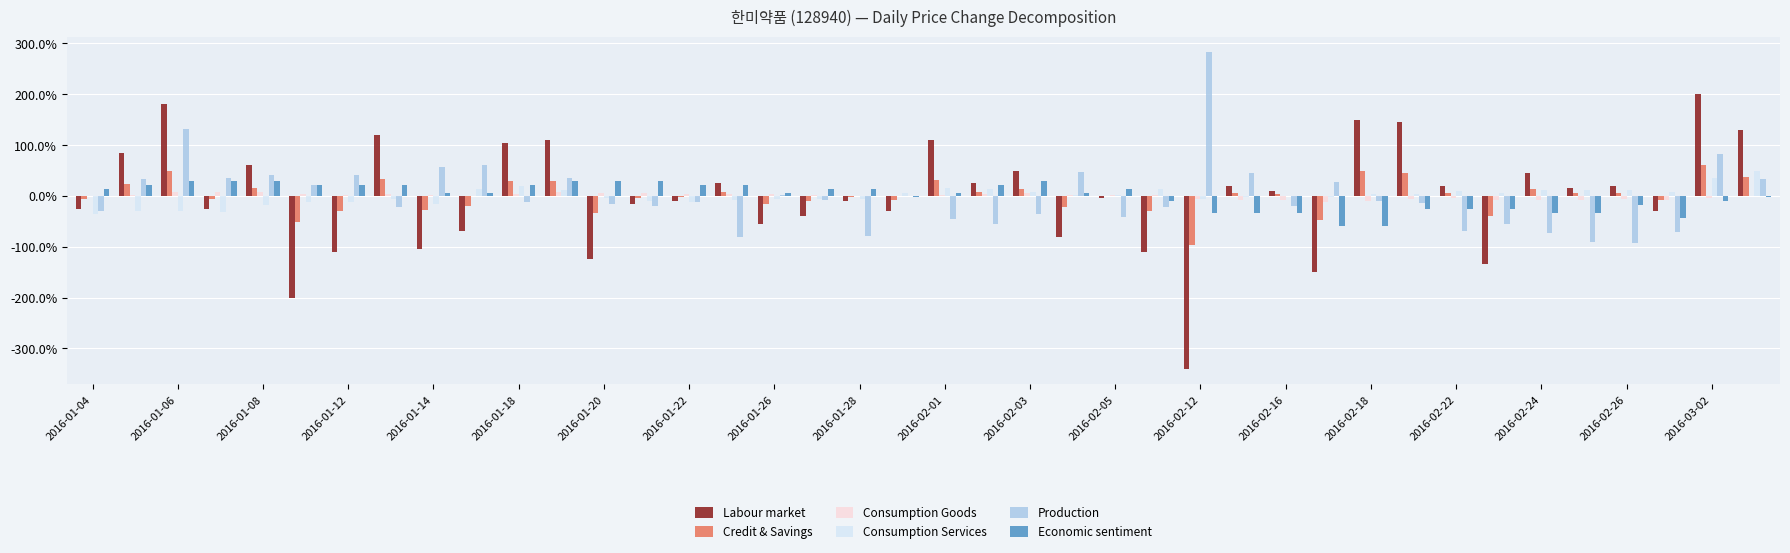

What is the sum of all Credit & Savings values?

0.1